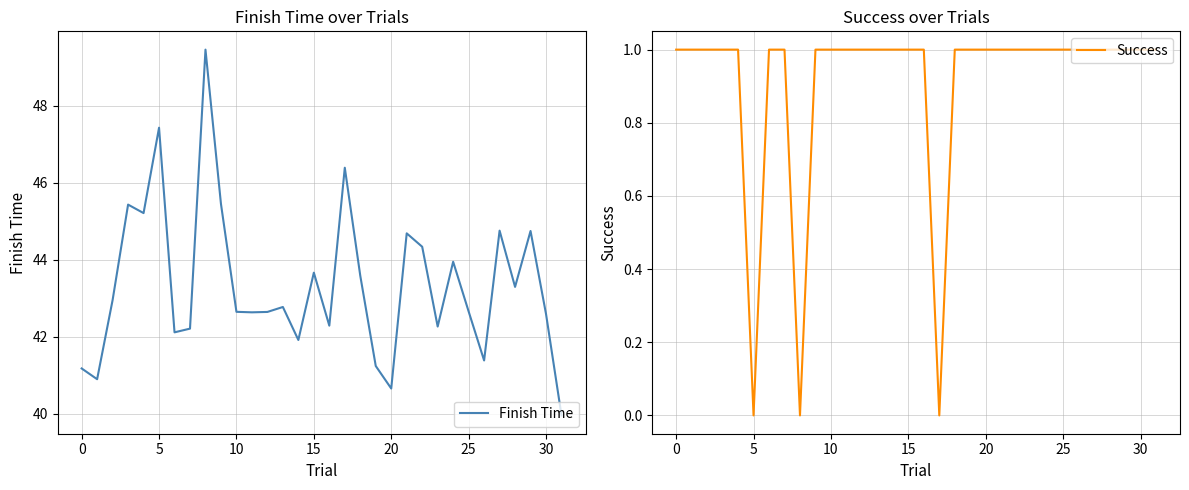

At how many categories does at least one series exceed 17?

32